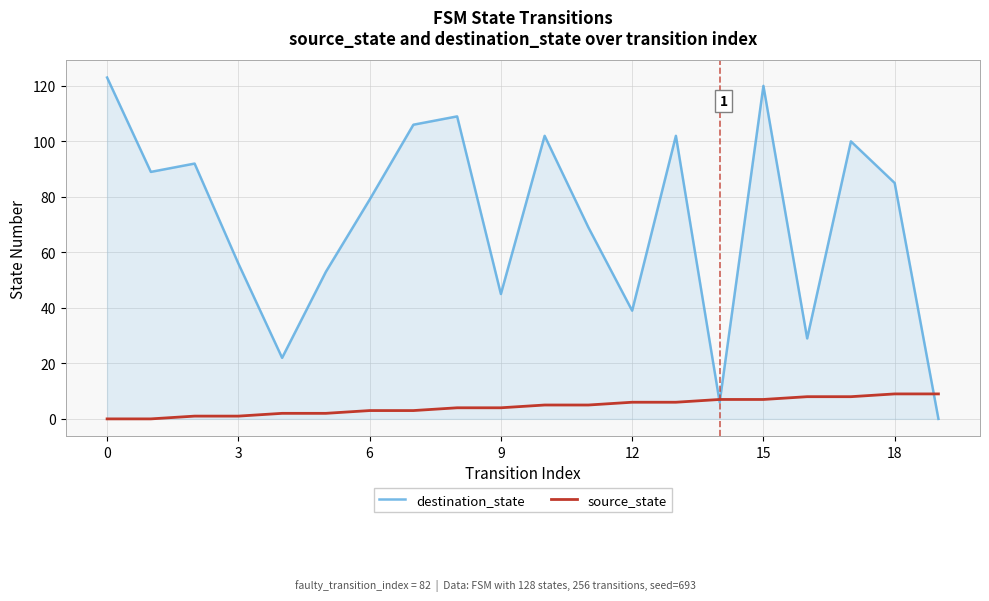

List the series in order of their overall mean, highest first.

destination_state, source_state